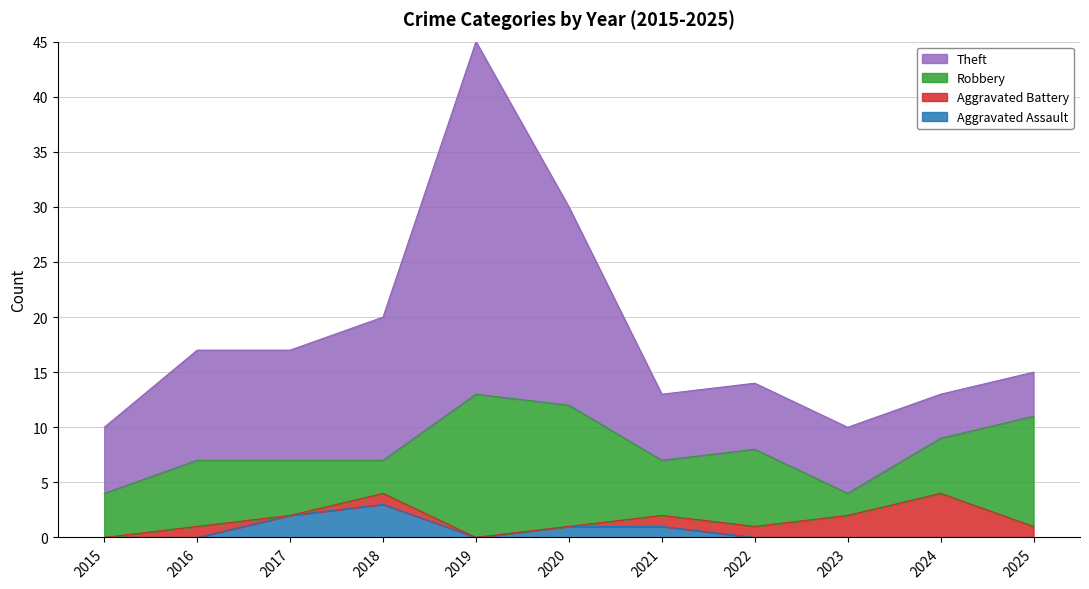

True or false: Robbery and Aggravated Assault intersect in this chart.

False